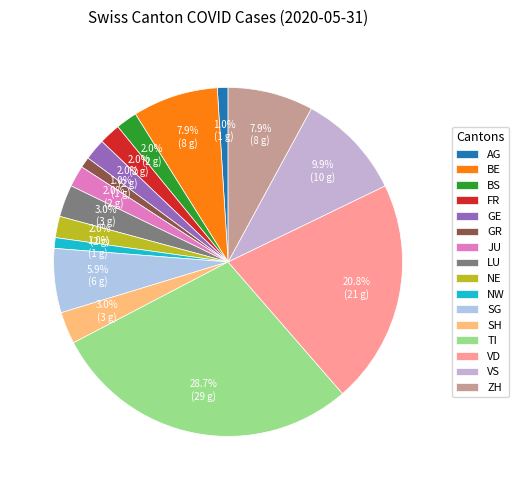

Is the sum of BS and VD greater than half?

No